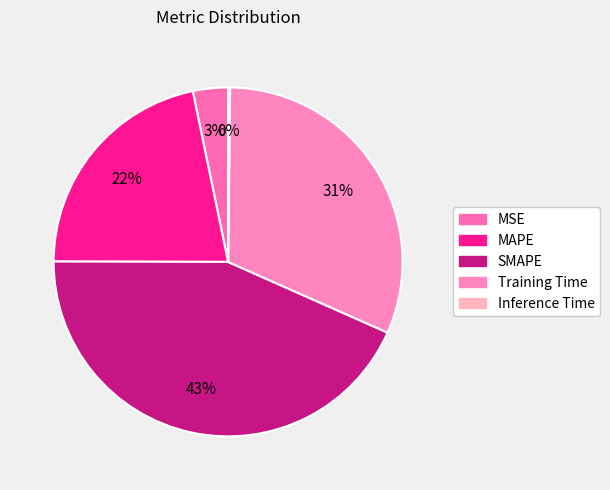

The Training Time slice represents 31% of the pie. True or false?

True